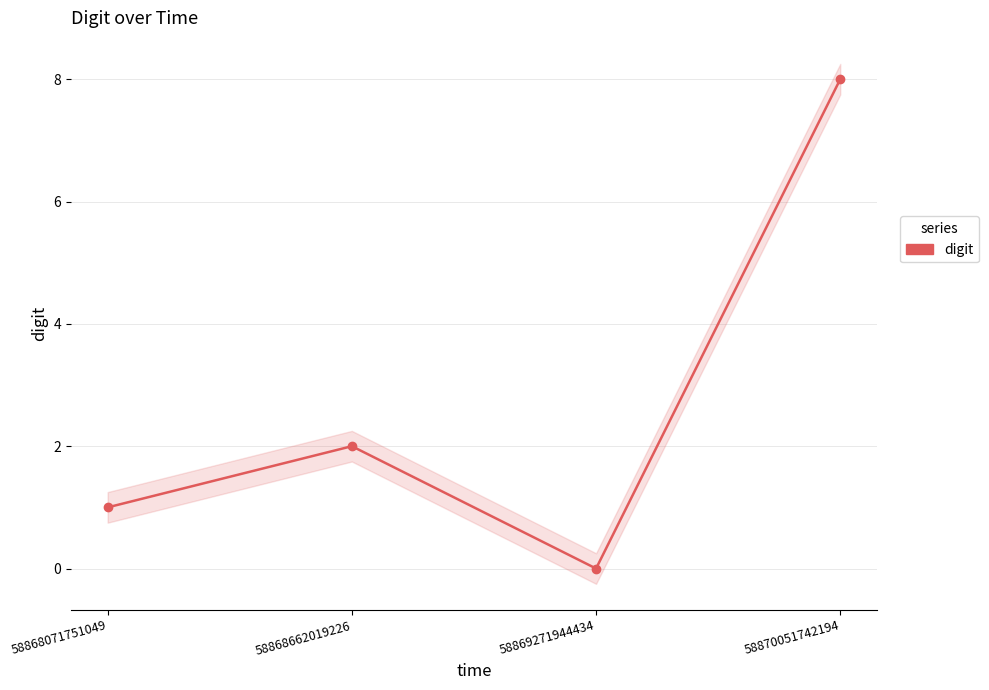

The chart shows a value of 1 at 58868071751049. True or false?

True